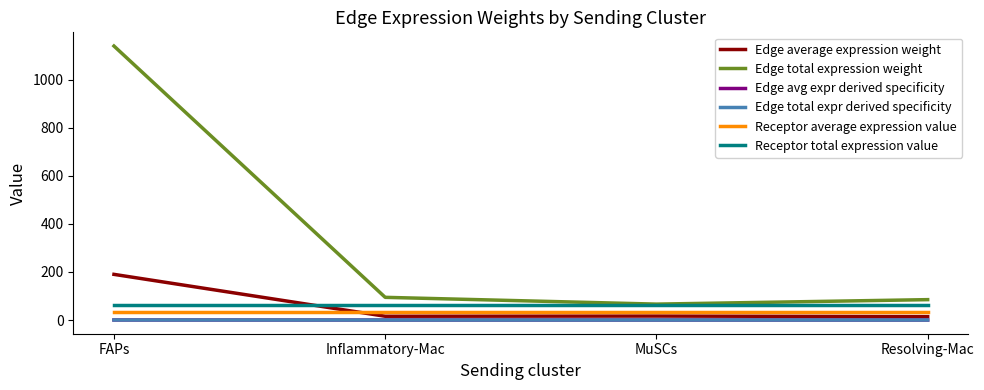

What are all the series names shown in the legend?

Edge average expression weight, Edge total expression weight, Edge avg expr derived specificity, Edge total expr derived specificity, Receptor average expression value, Receptor total expression value